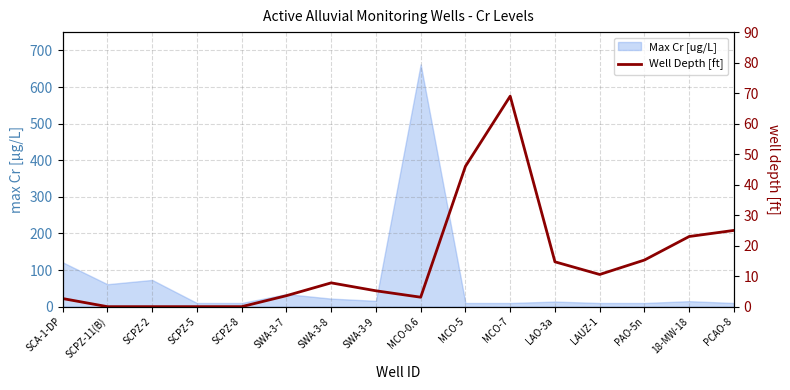

True or false: there are more than 2 points higher than both neighbors.

False